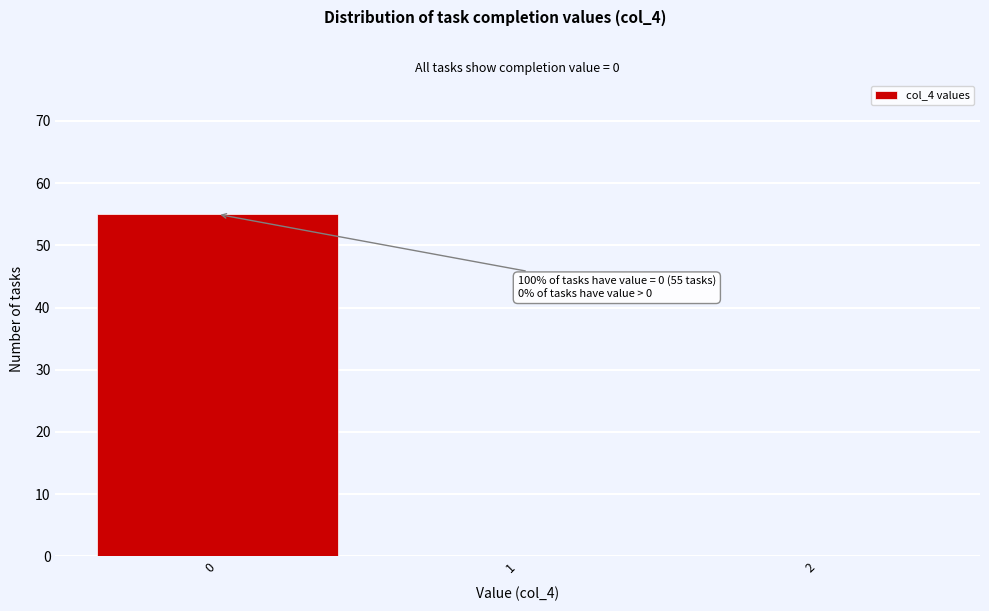

Reading left to right, extract all data points from this chart.

0=55	1=0	2=0